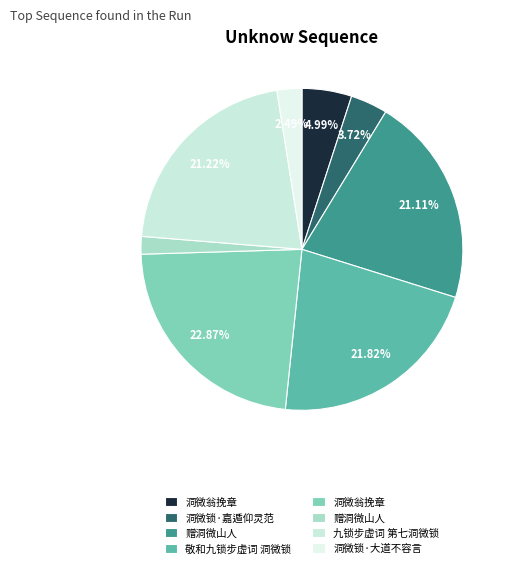

To the nearest percent, what is the average slice percentage?

12%